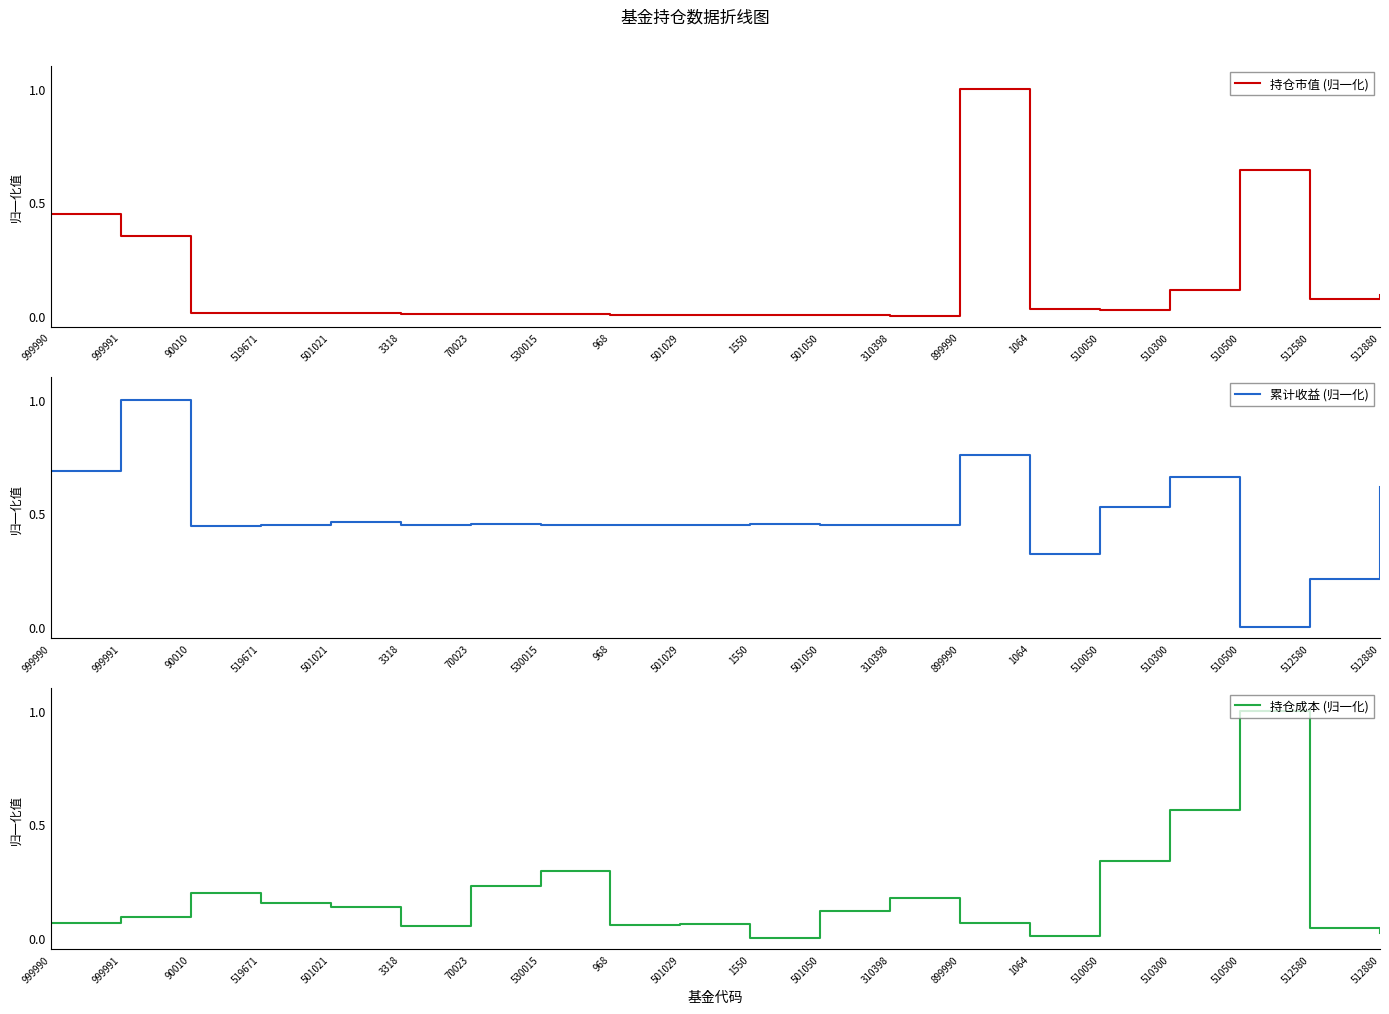

Where is the first local maximum for 持仓市值 (归一化)?

899990